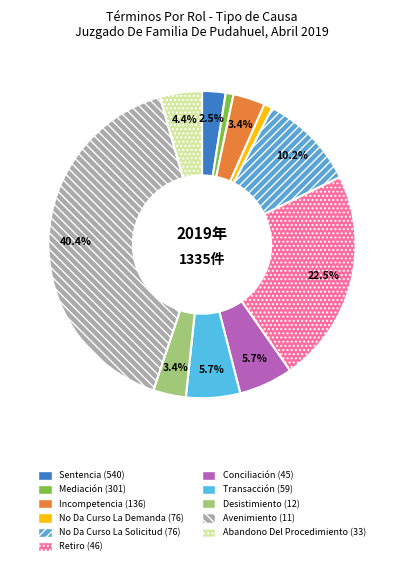

Count the number of slices in the pie.

11